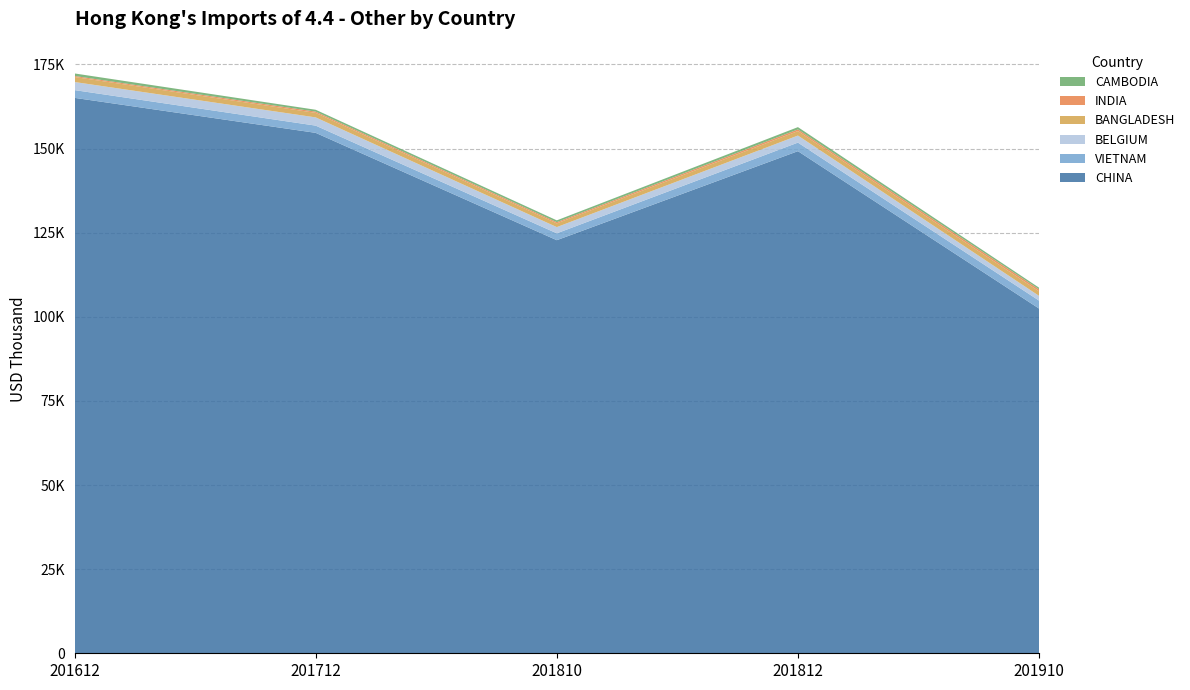

Reading left to right, what are all the values shown in this chart?

CHINA: 165066.4	154665.6	122764.4	149218.0	102444.5
VIETNAM: 2304.1	2147.1	2040.4	2545.3	2361.8
BELGIUM: 2400.8	2443.3	1846.7	2094.8	1406.3
BANGLADESH: 1493.7	1350.5	1114.5	1333.7	1361.1
INDIA: 301.3	366.9	356.0	496.4	597.4
CAMBODIA: 754.0	552.3	533.6	677.0	476.8